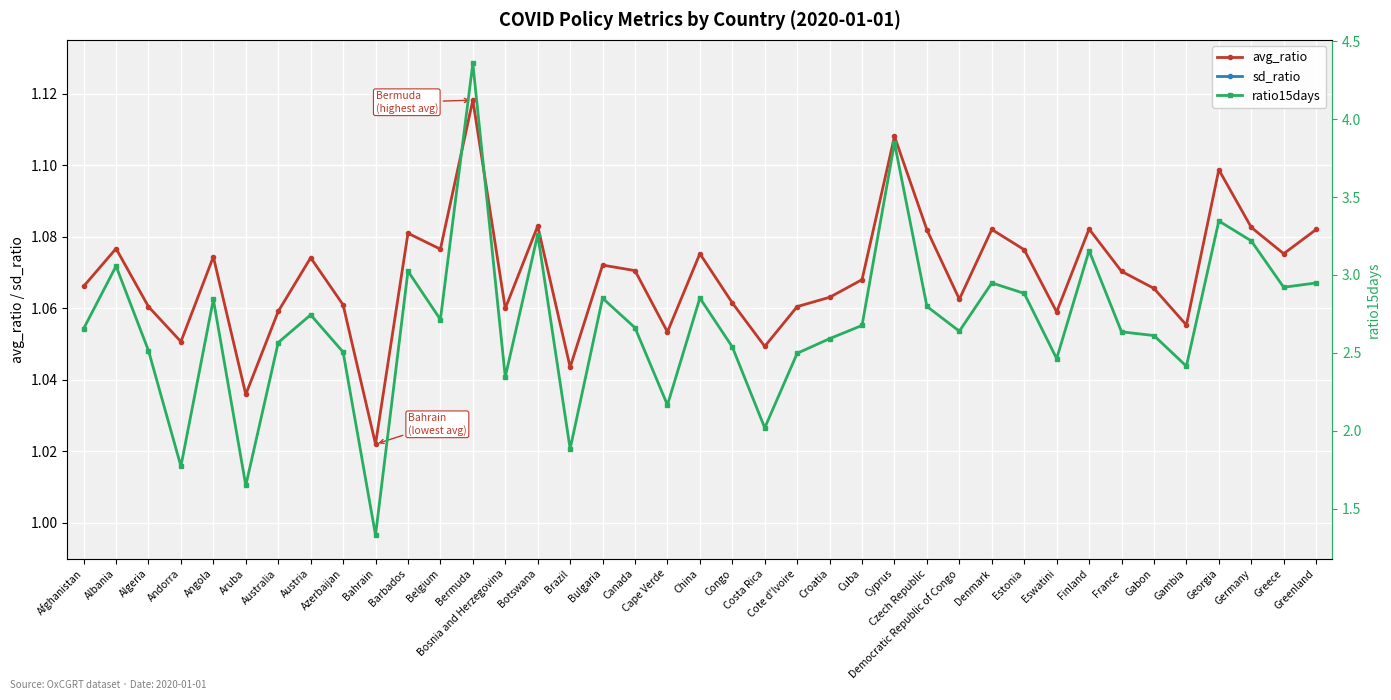

True or false: sd_ratio and ratio15days intersect in this chart.

False